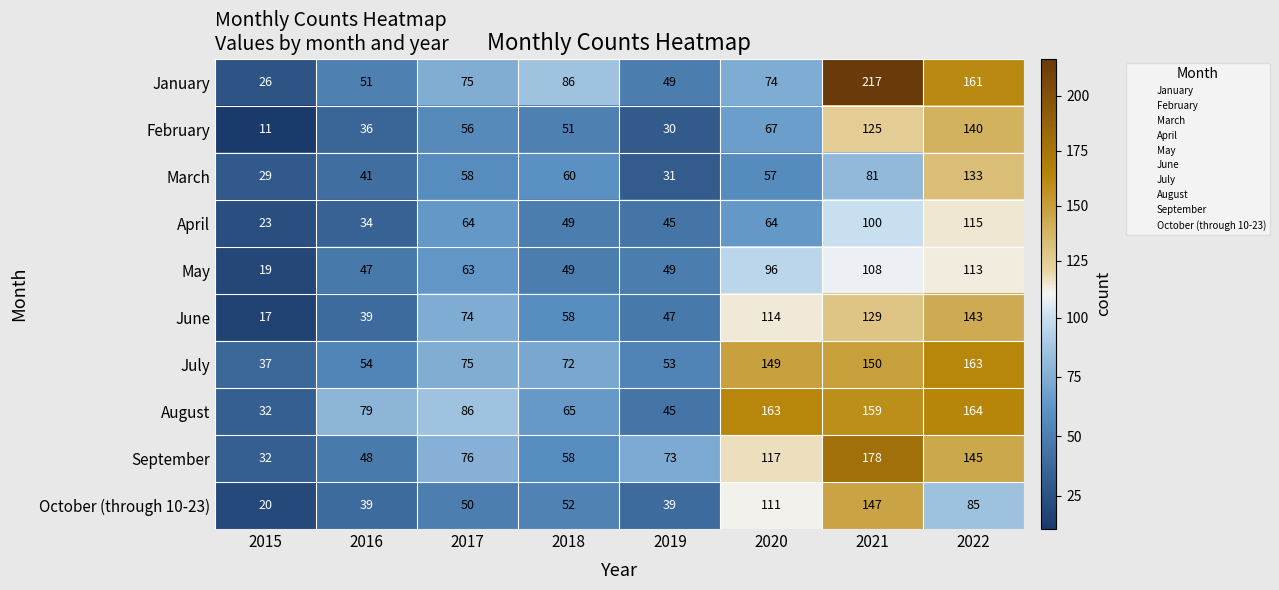

Rank the series by their maximum value, from highest to lowest.

January, September, August, July, October (through 10-23), June, February, March, April, May